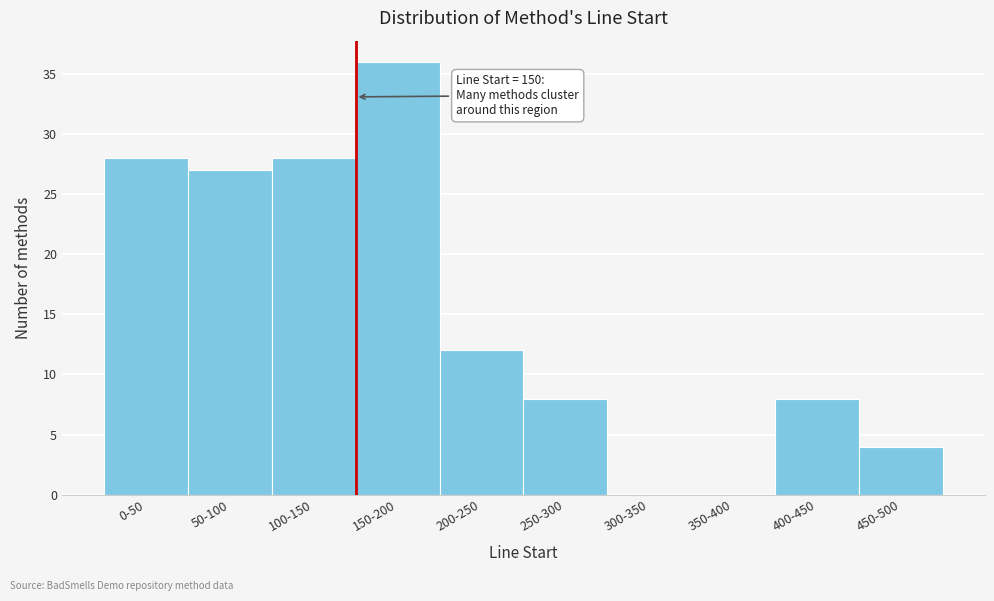

Reading left to right, list all the values displayed in this chart.

0-50=28	50-100=27	100-150=28	150-200=36	200-250=12	250-300=8	300-350=0	350-400=0	400-450=8	450-500=4